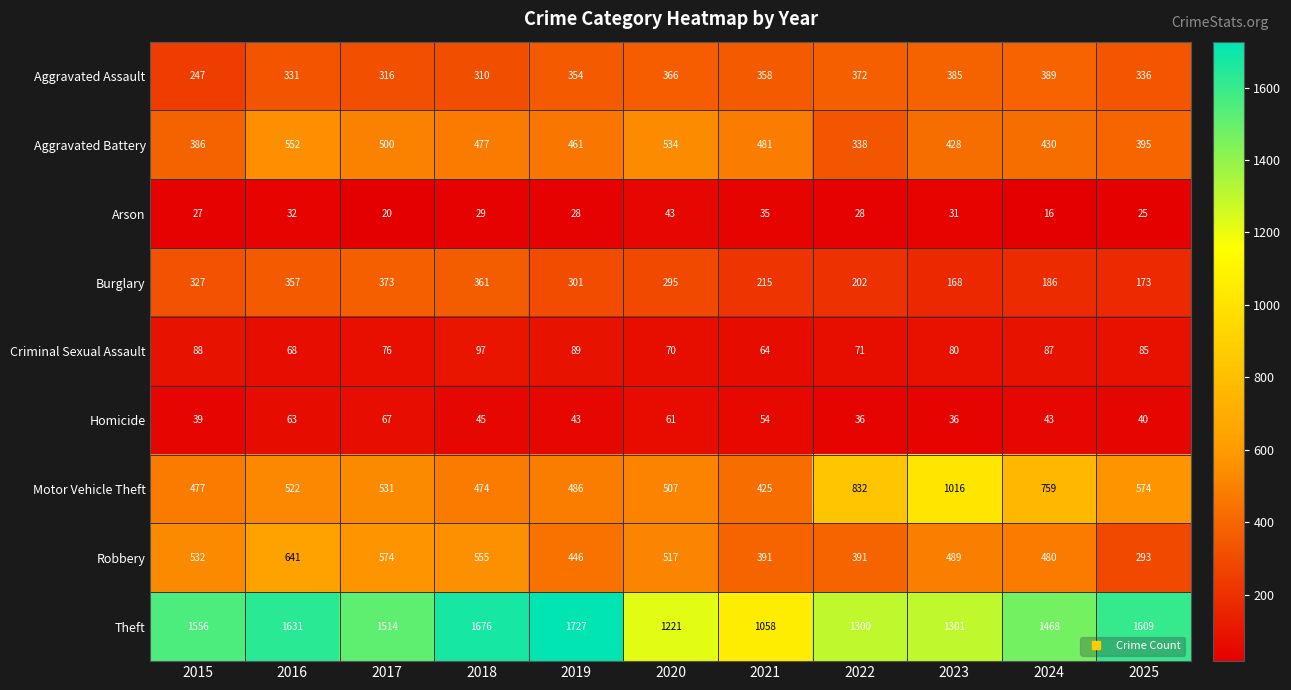

What is the minimum value for Homicide?

36